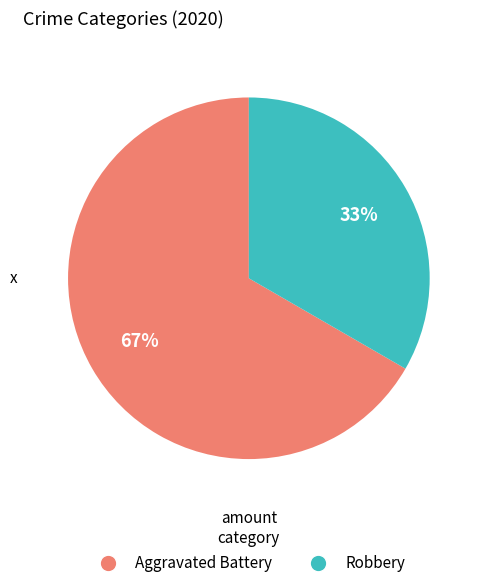

Which slice represents more than half of the pie?

Aggravated Battery